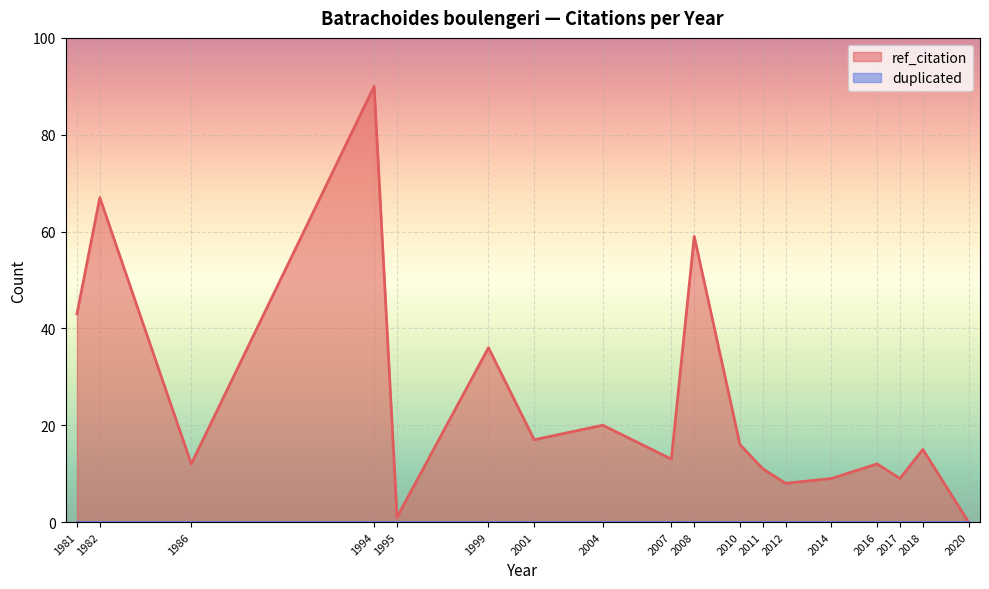

Which category has the lowest value in the duplicated series?

1981